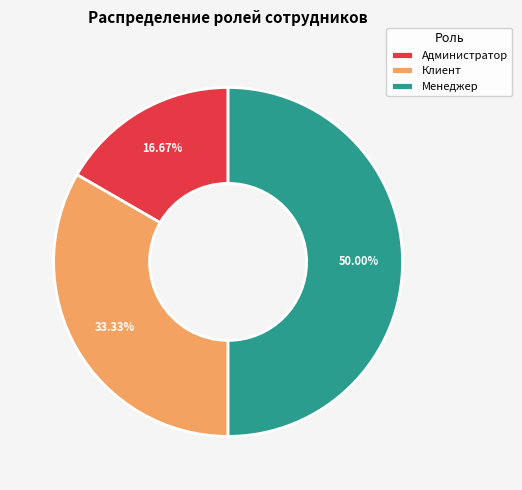

Rank the categories by value from lowest to highest.

Администратор, Клиент, Менеджер